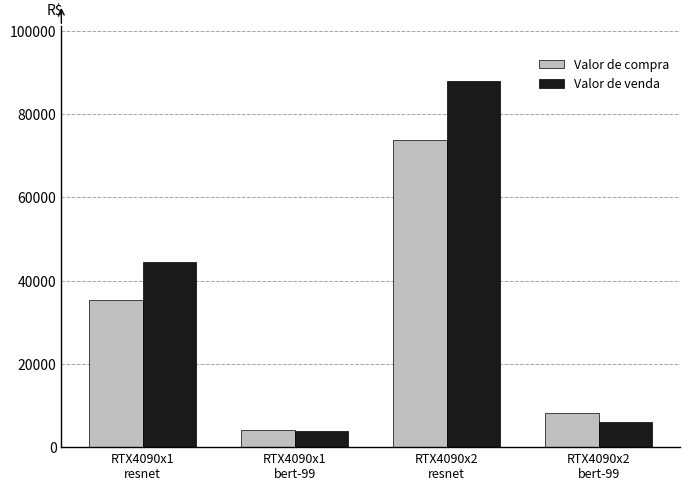

How many data points in Valor de compra are less than 35357?

2